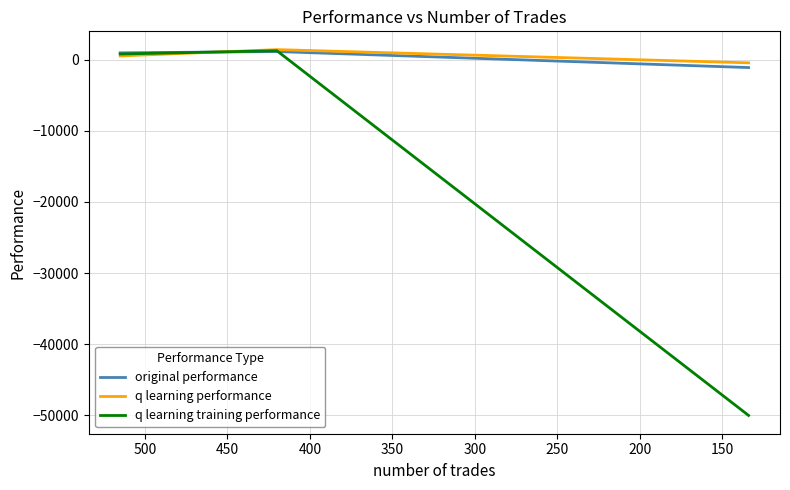

Is this an area chart (filled region under the line)?

No